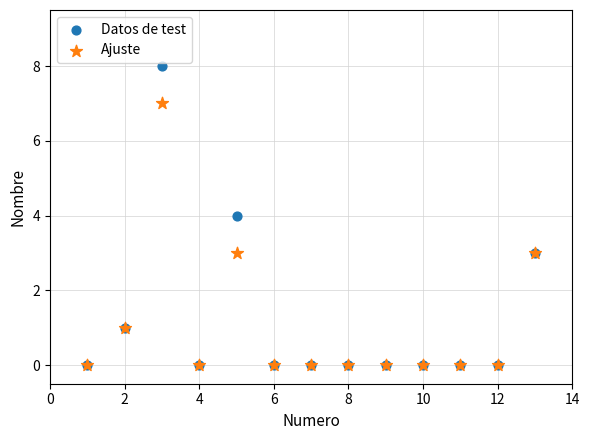

Which series has the widest spread of Y values?

Datos de test